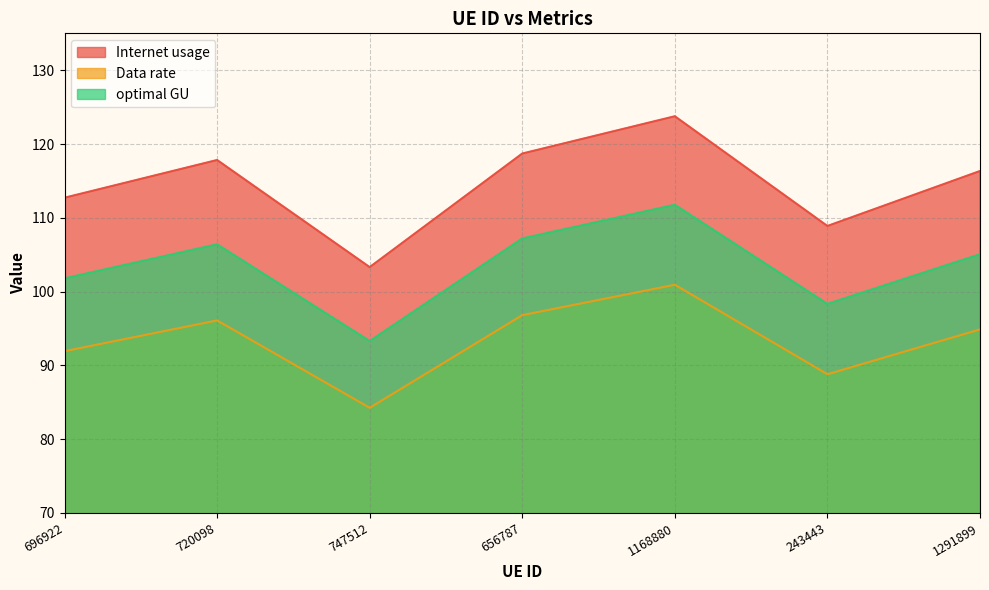

True or false: Internet usage and Data rate cross at least once.

False